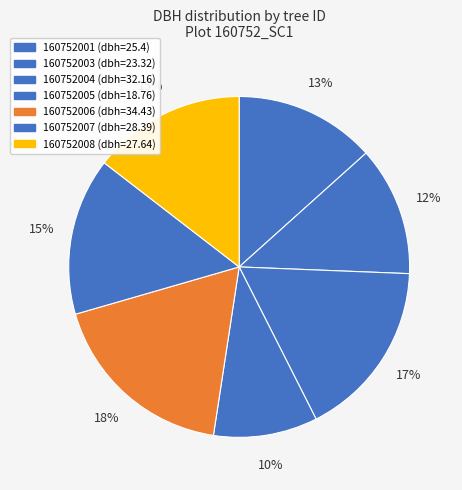

To the nearest percent, what is the average slice percentage?

14%